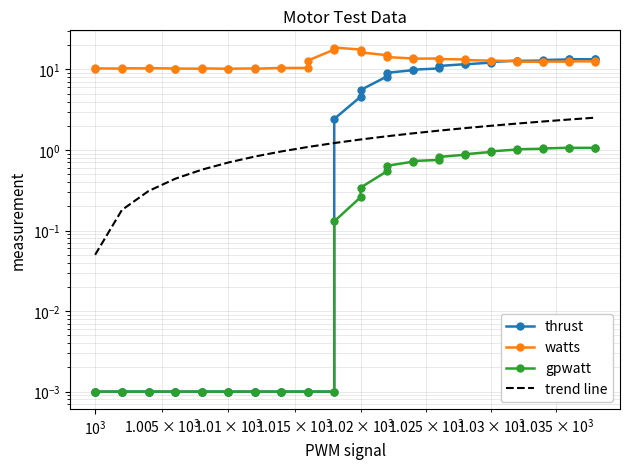

List the series in order of their peak value, lowest first.

gpwatt, trend line, thrust, watts